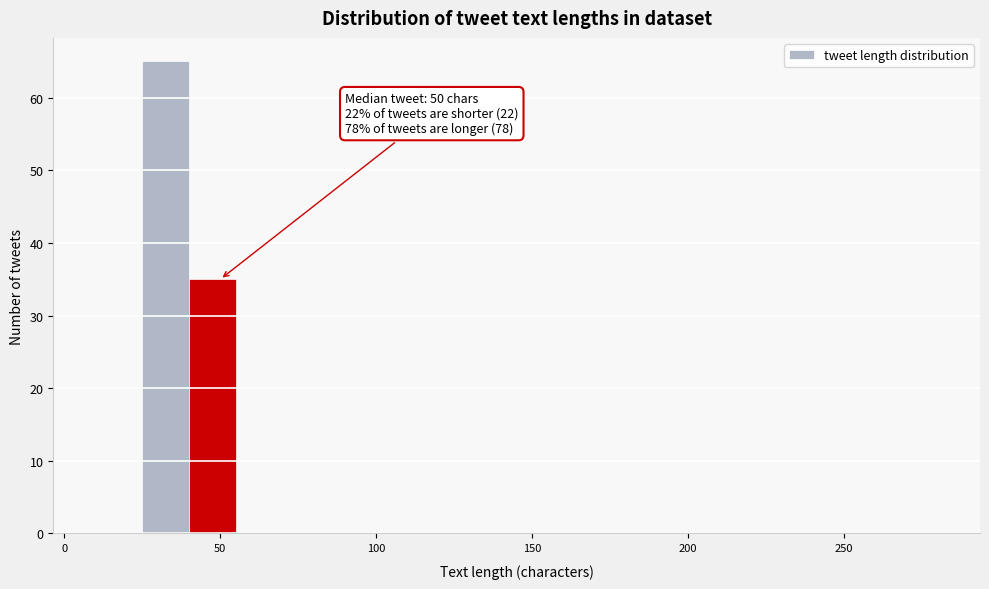

Around what value on the x-axis is the tallest bar? Give the approximate position of its centre, as read against the axis.

35